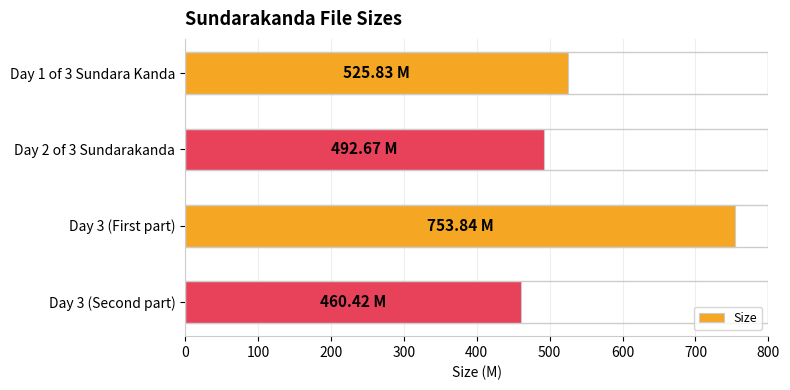

What is the sum of the values at Day 3 (First part) and Day 1 of 3 Sundara Kanda?

1279.7